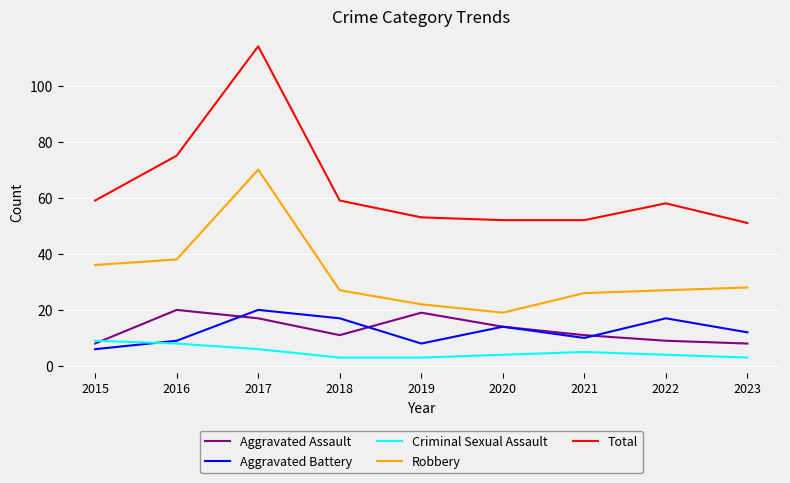

Count the number of categories in the chart.

9